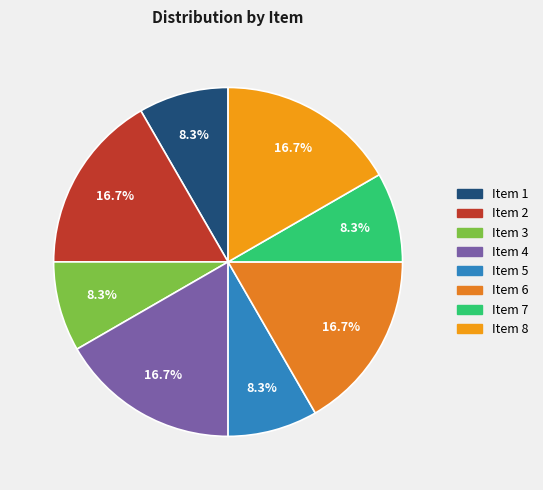

The Item 7 slice represents 8% of the pie. True or false?

True